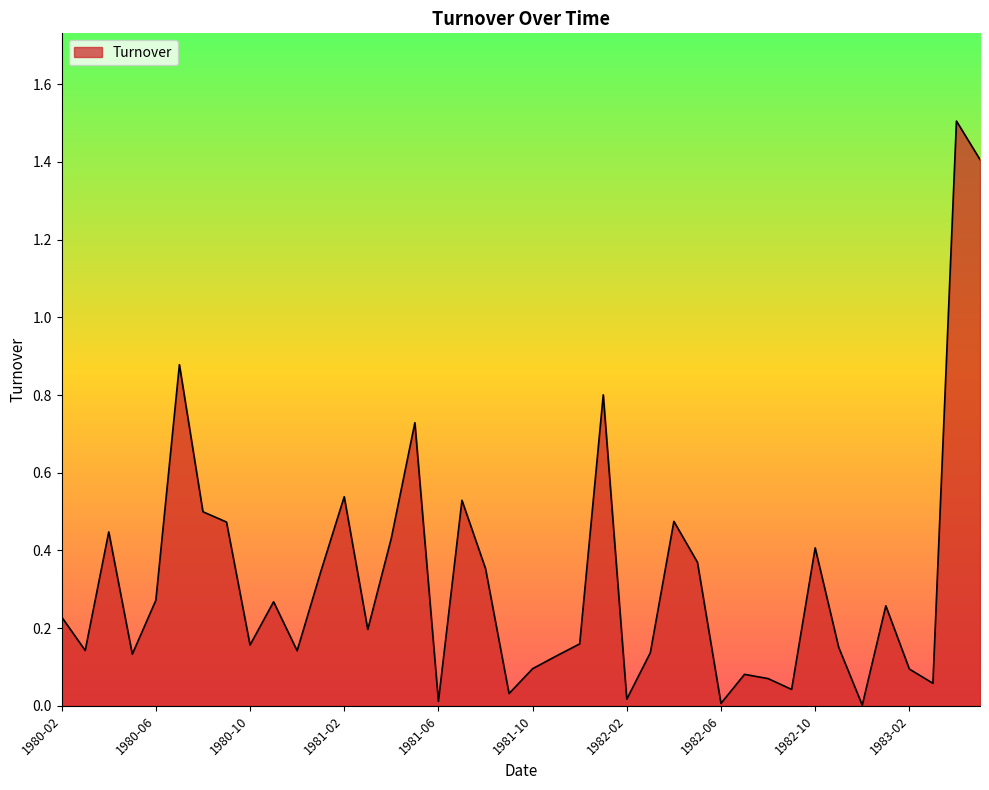

What is the difference between the second highest and minimum values?

1.4